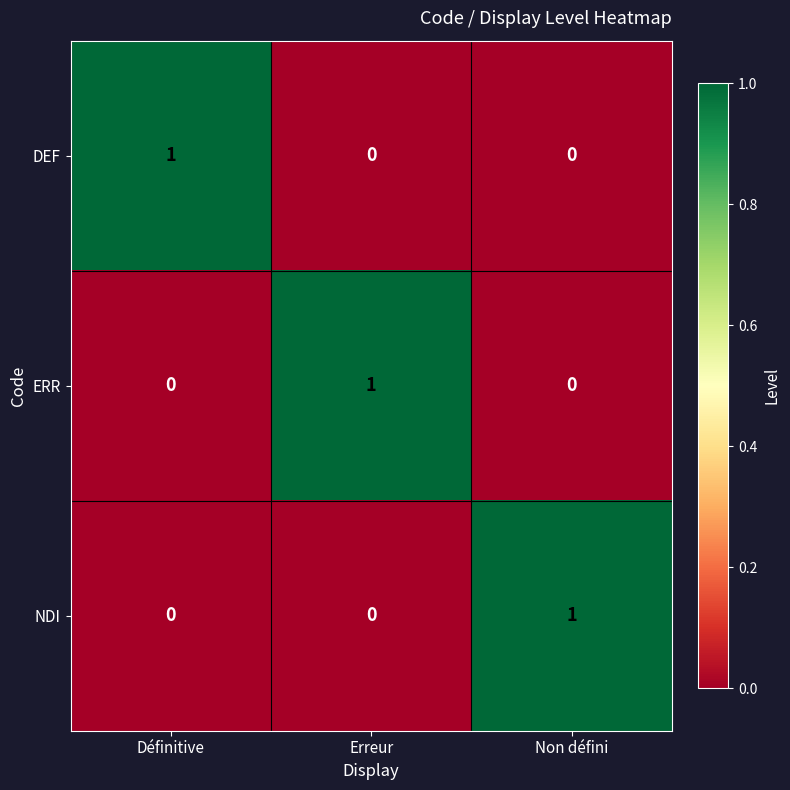

At how many categories does at least one series exceed 0?

3